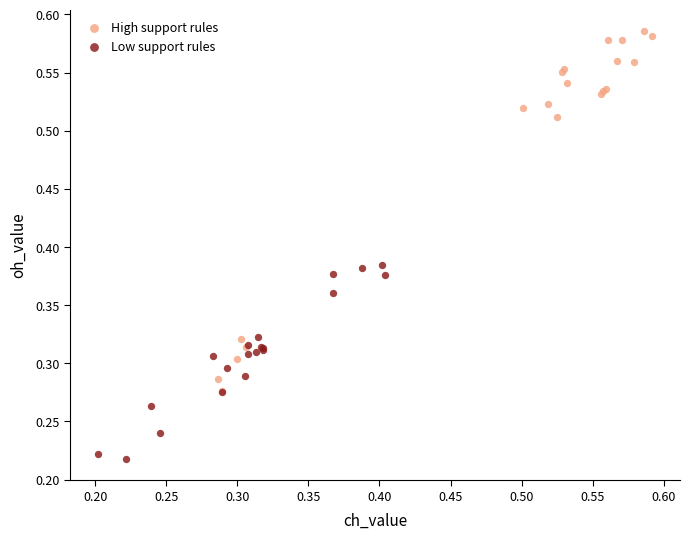

Which series contains the lowest Y value?

Low support rules